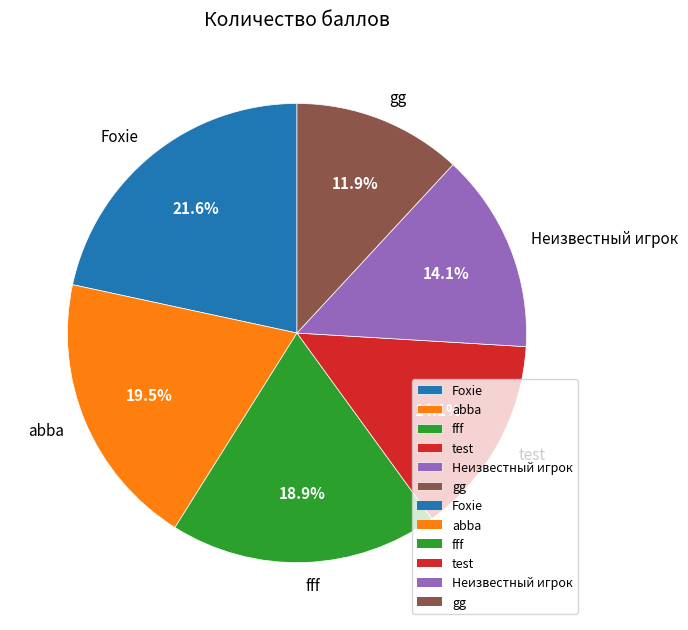

Is gg the majority of the pie?

No